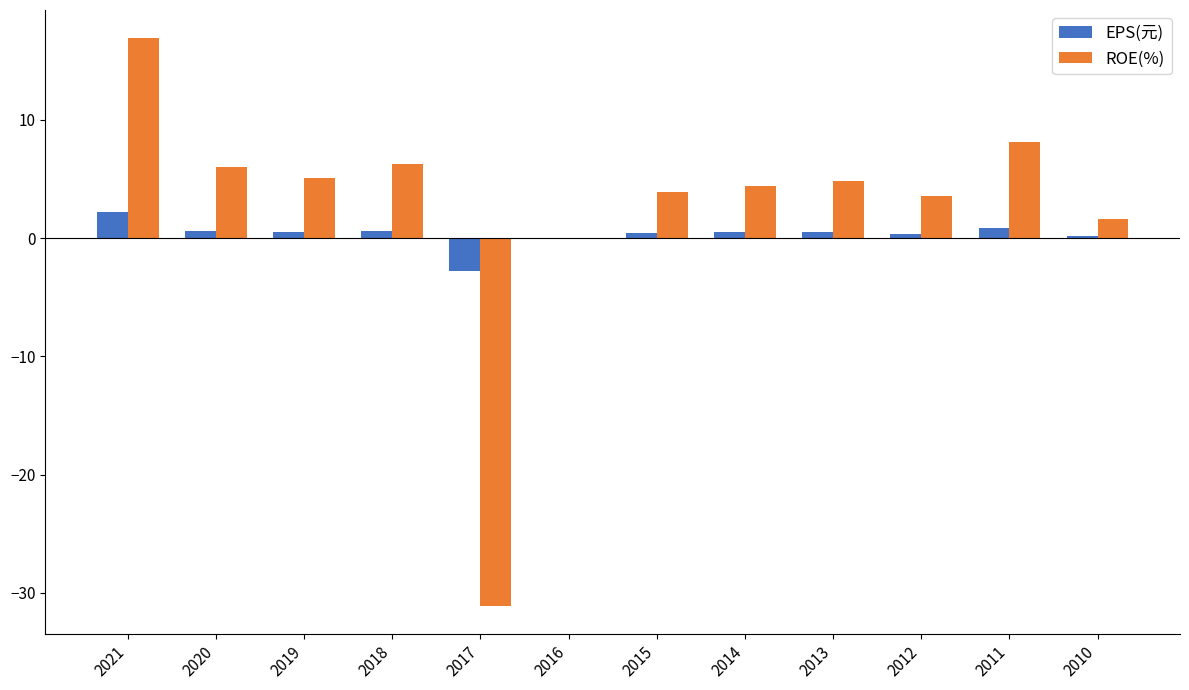

Are the bars grouped side by side (vs. stacked)?

Yes